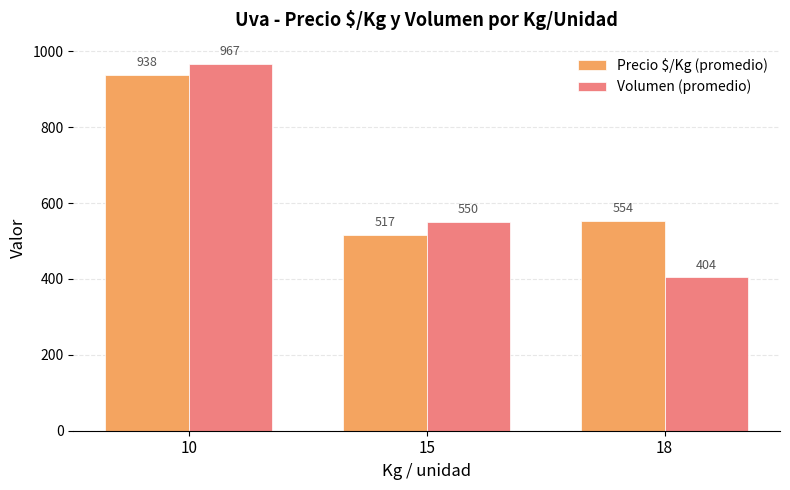

Reading left to right, transcribe all the data shown in this chart.

Precio $/Kg (promedio): 10=938	15=517	18=554
Volumen (promedio): 10=967	15=550	18=404